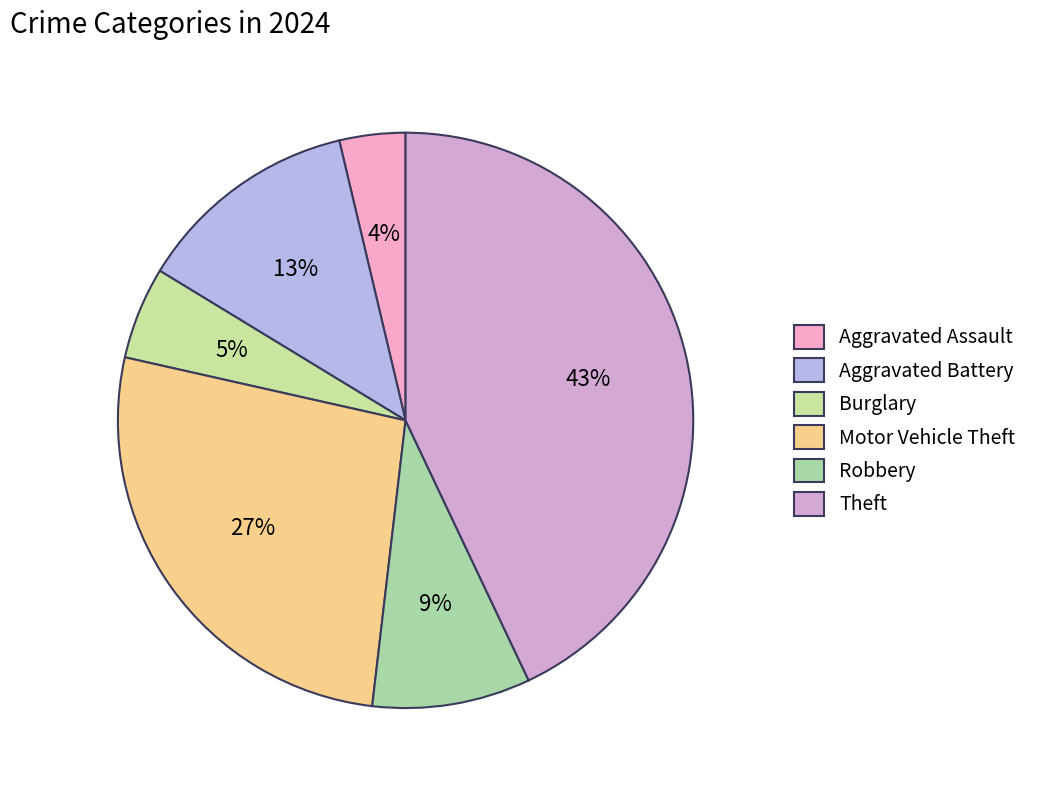

What is the smallest slice in the pie chart?

Aggravated Assault